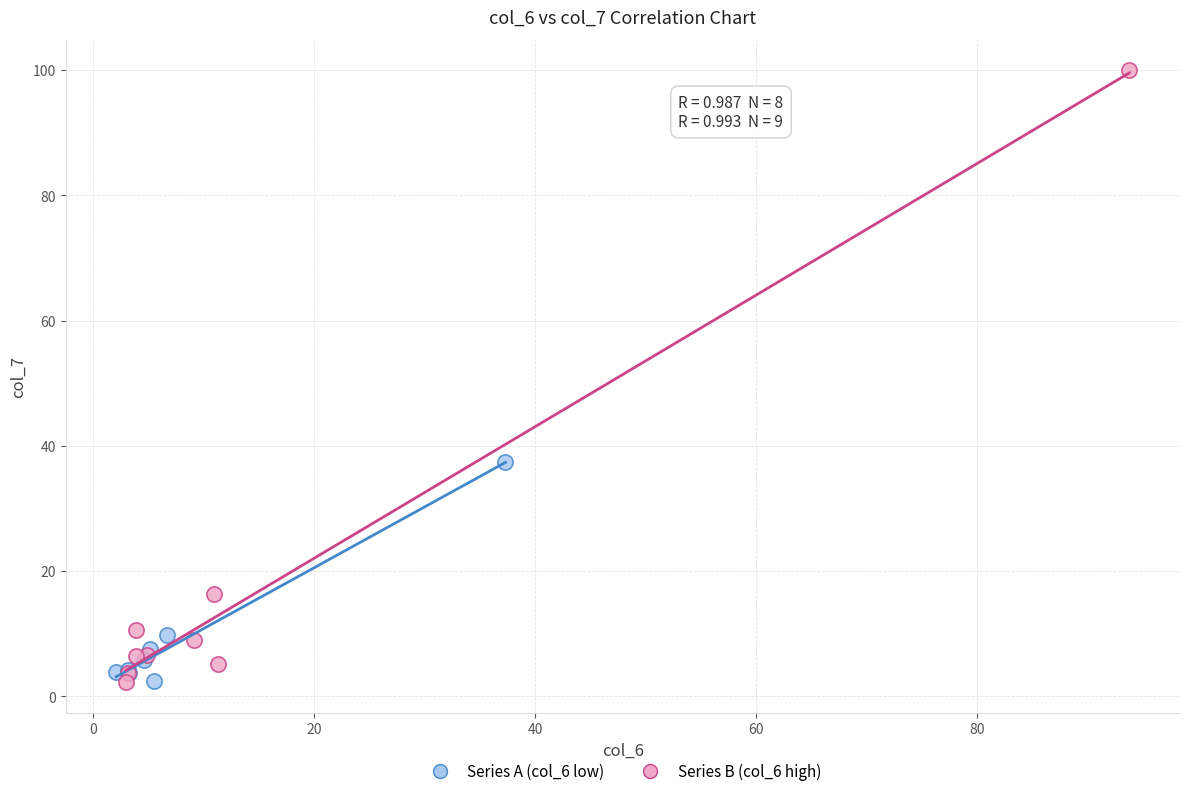

Which series has the widest spread of Y values?

Series B (col_6 high)